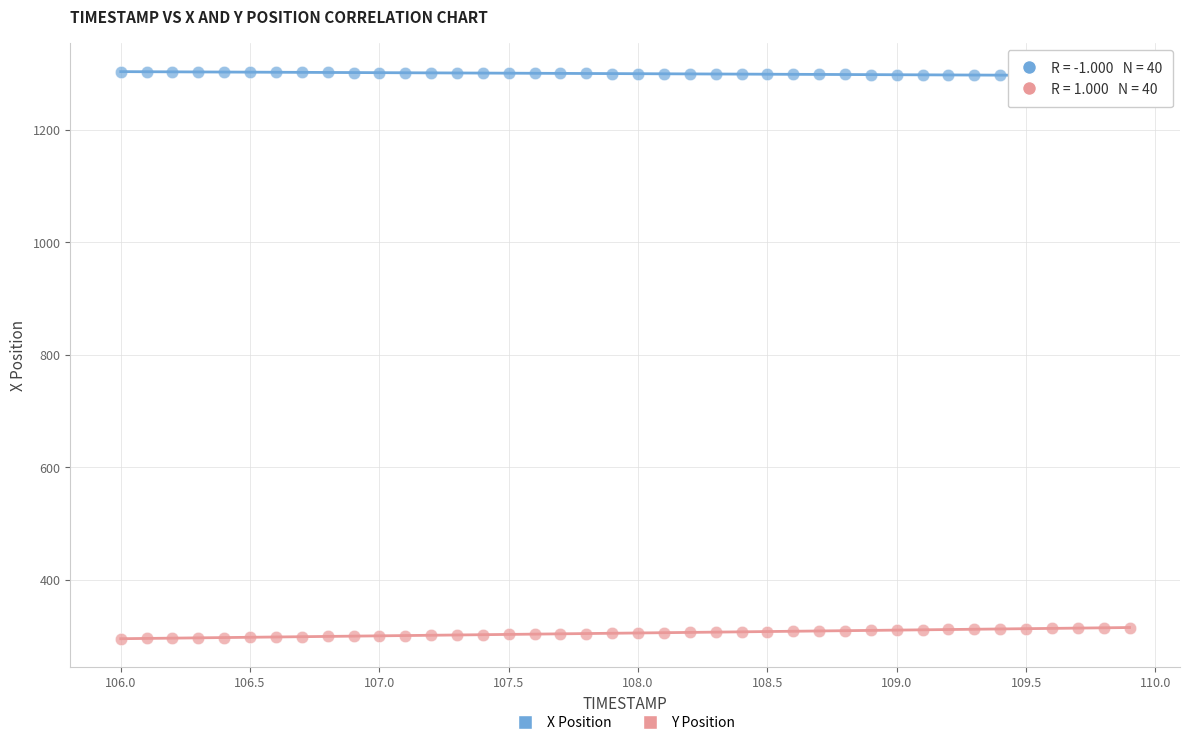

Which series reaches the minimum Y coordinate?

Y Position